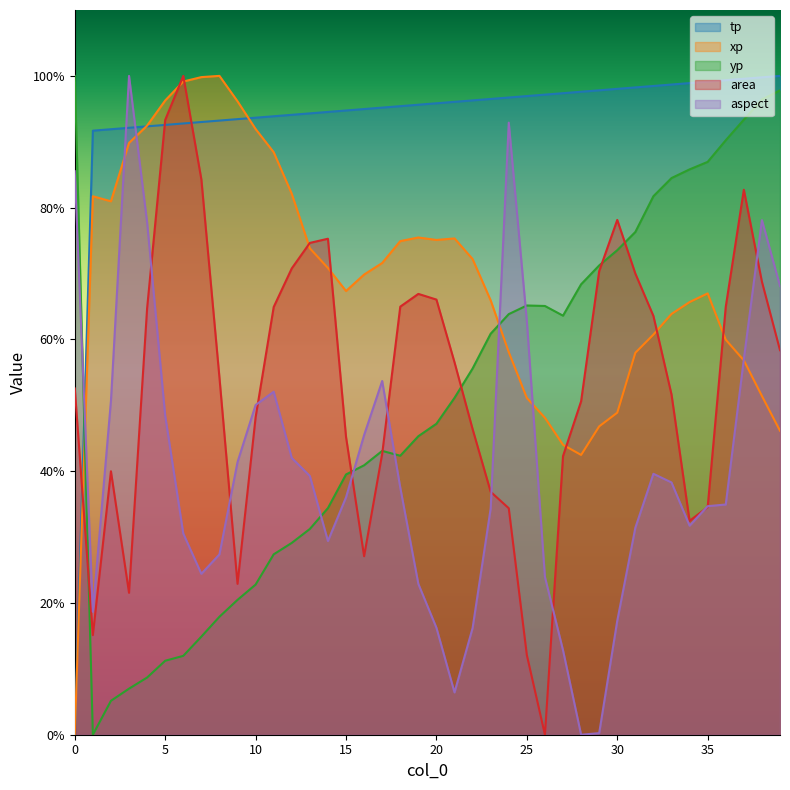

Between which two adjacent categories do yp and area first intersect?

0 and 1